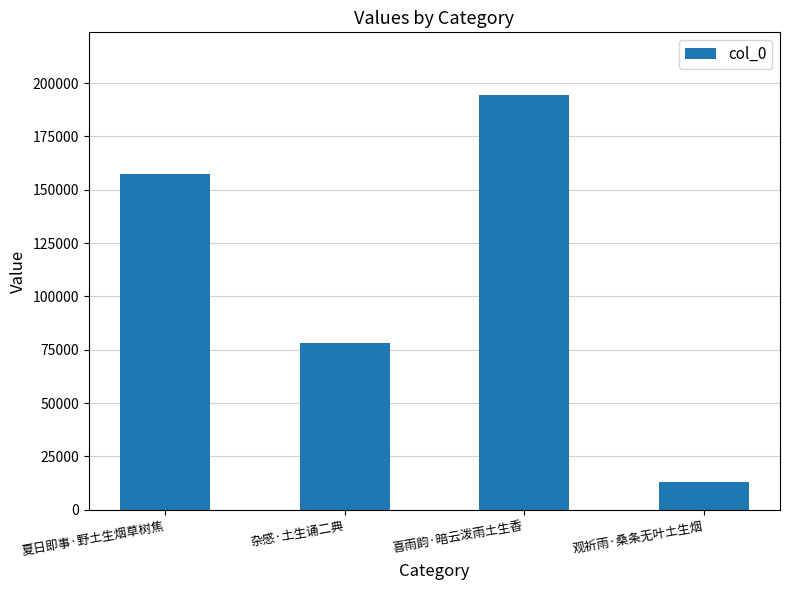

Rank the categories by value from lowest to highest.

观祈雨·桑条无叶土生烟, 杂感·土生诵二典, 夏日即事·野土生烟草树焦, 喜雨韵·暗云泼雨土生香